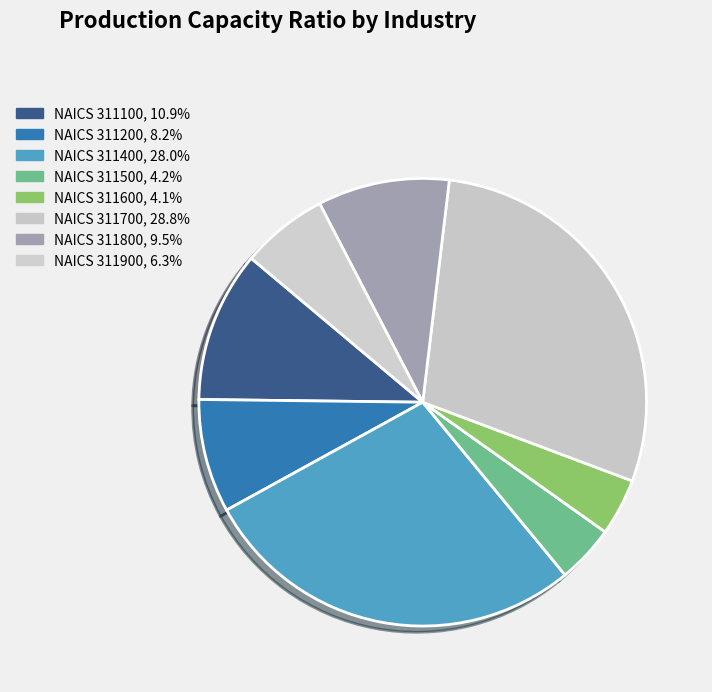

How many slices are in this pie chart?

8